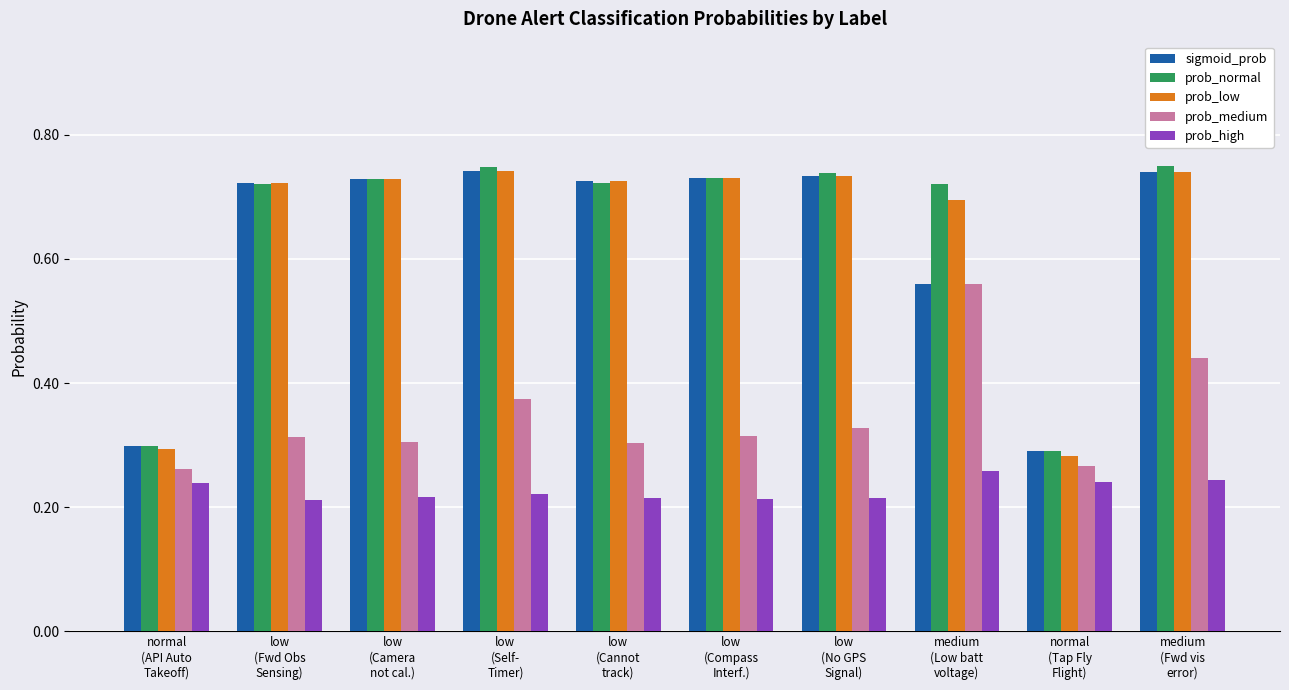

The value of sigmoid_prob at normal
(API Auto
Takeoff) is 0.5. True or false?

False